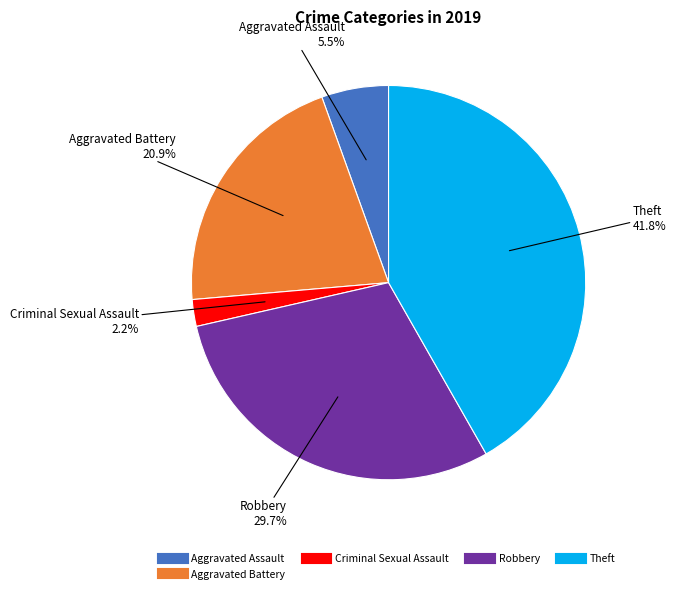

To the nearest percent, what is the average slice percentage?

20%